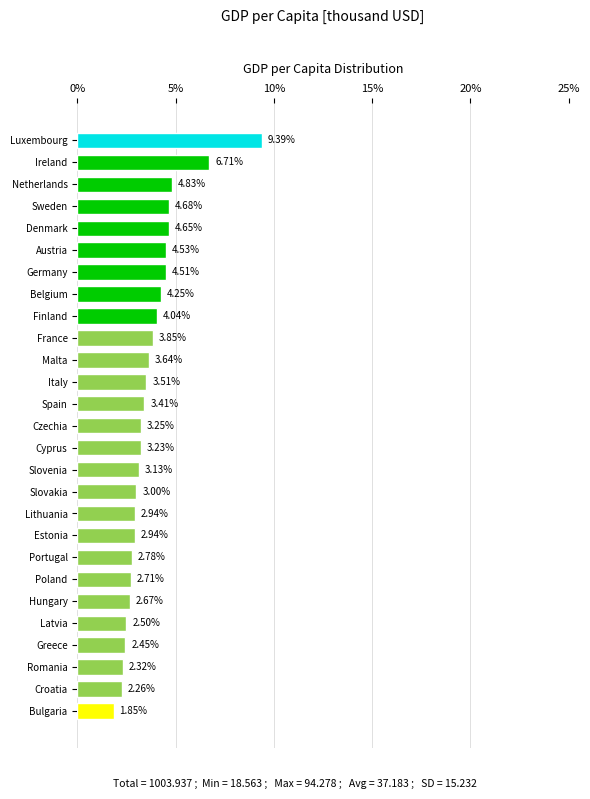

Does the chart contain stacked bars?

No